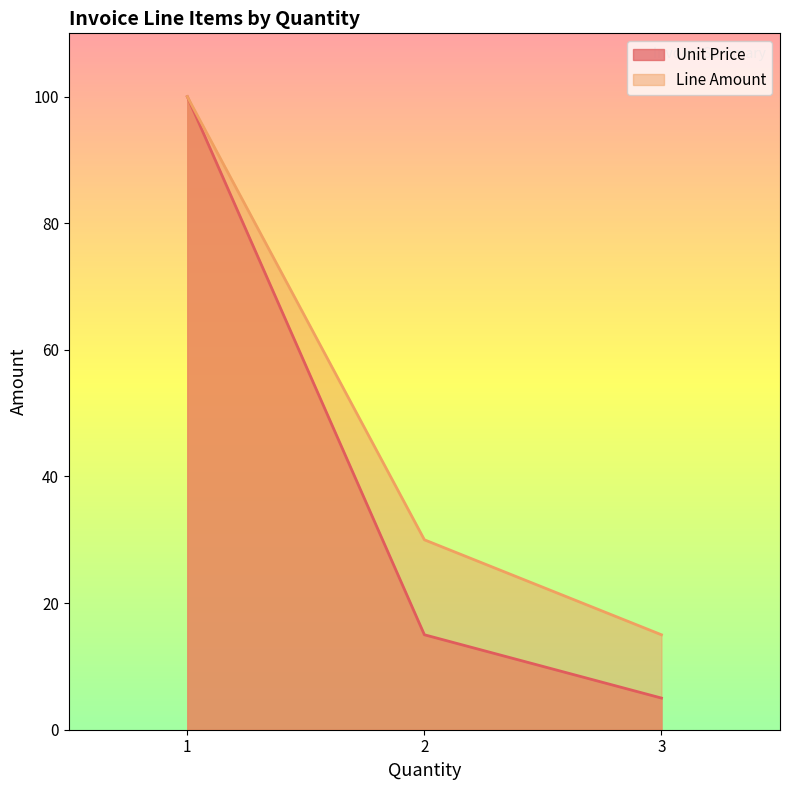

What is the total value across all series at 3?

20